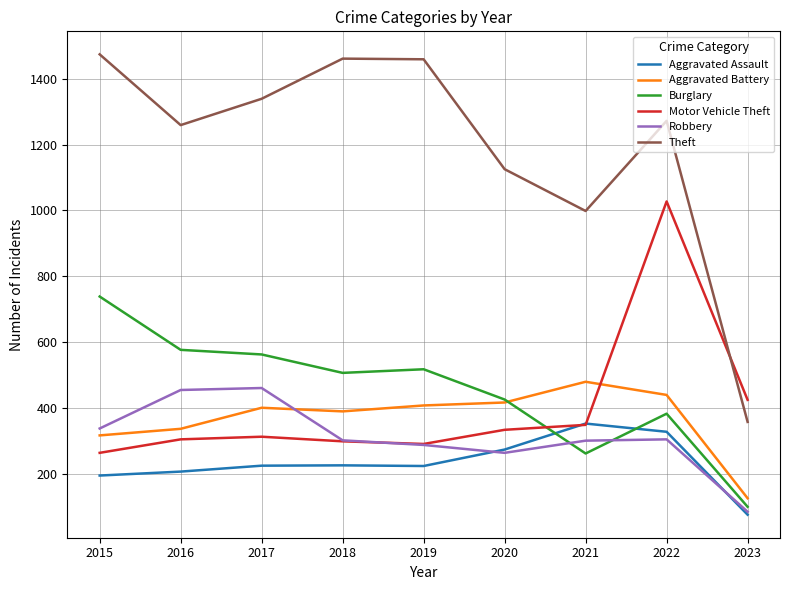

What is the difference between the highest and lowest values at 2017?

1115